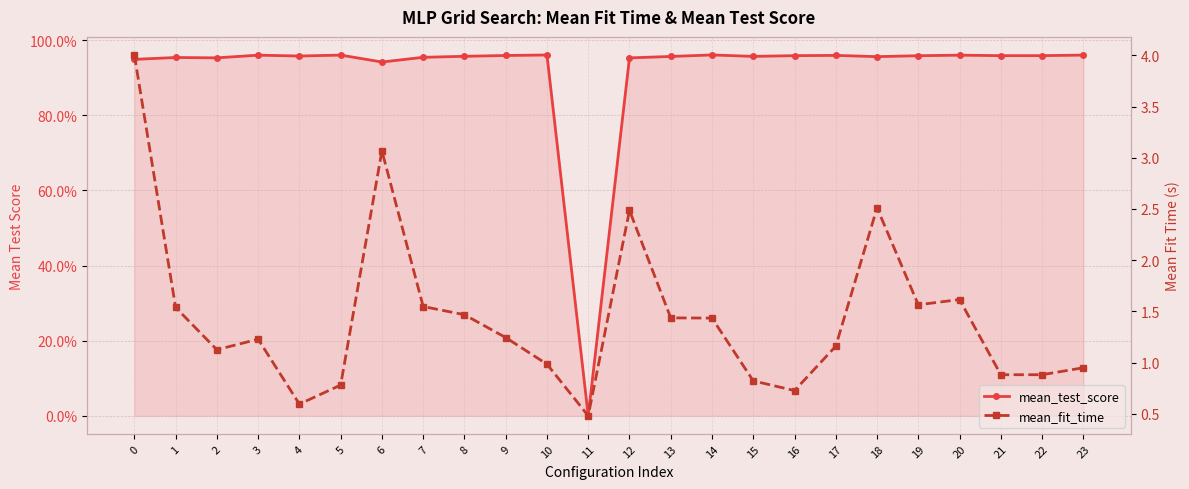

Rank the series at 23 from lowest to highest value.

mean_fit_time, mean_test_score